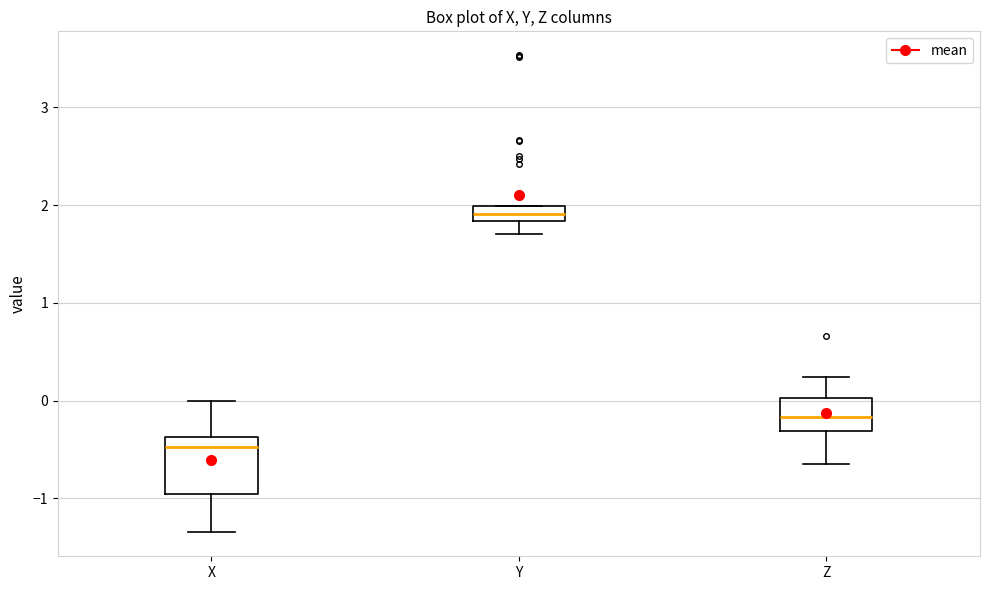

Reading left to right, transcribe this box plot: for each box, give where its median line is, the range the box spans, and where its two whiskers end, as read against the y-axis. The values are not printed on the chart, so give them approximately, as read against the axis.

X: median -0.5, box -0.9 to -0.4, whiskers -1.3 to 0.0
Y: median 1.9, box 1.8 to 2.0, whiskers 1.7 to 2.0
Z: median -0.2, box -0.3 to 0.0, whiskers -0.7 to 0.2